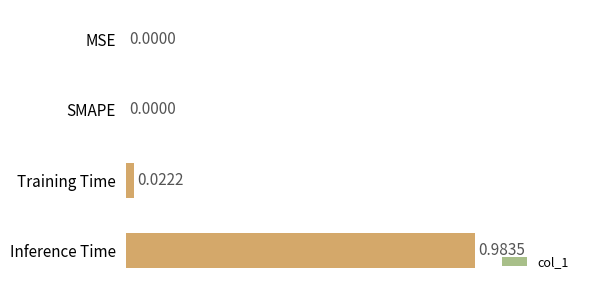

Which category has the highest value across all series?

Inference Time